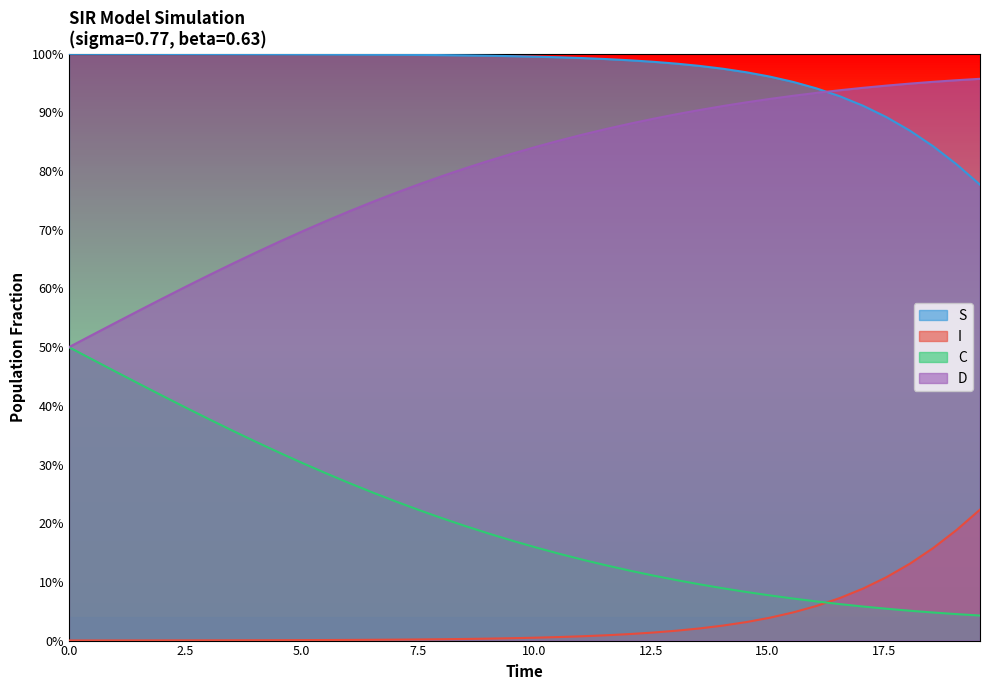

Does the chart have visible grid lines?

No